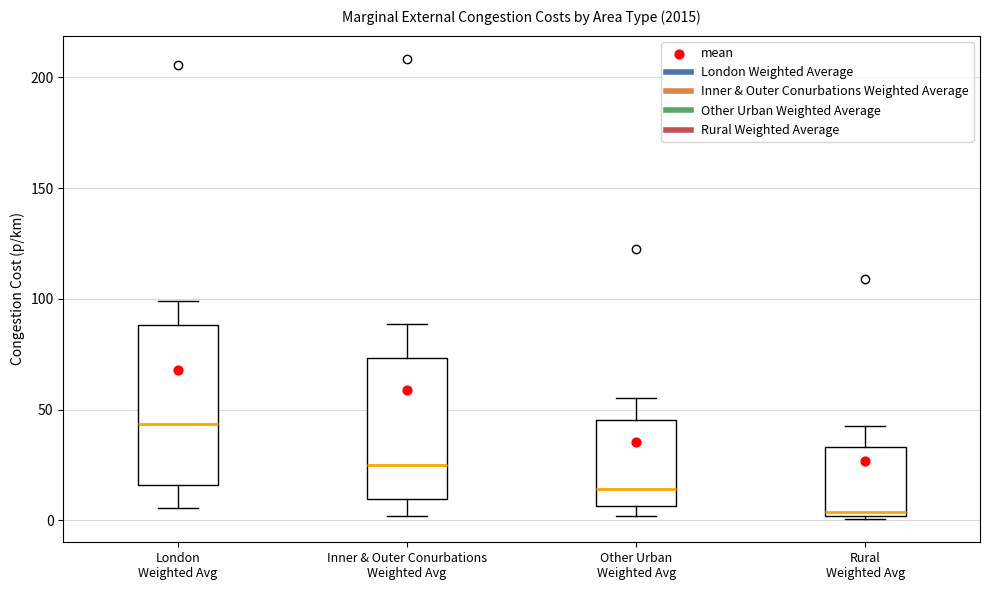

Reading left to right, transcribe this box plot: for each box, give where its median line is, the range the box spans, and where its two whiskers end, as read against the y-axis. The values are not printed on the chart, so give them approximately, as read against the axis.

London Weighted Avg: median 45, box 15 to 90, whiskers 5 to 100
Inner & Outer Conurbations Weighted Avg: median 25, box 10 to 75, whiskers 0 to 90
Other Urban Weighted Avg: median 15, box 5 to 45, whiskers 0 to 55
Rural Weighted Avg: median 5, box 0 to 35, whiskers 0 to 45